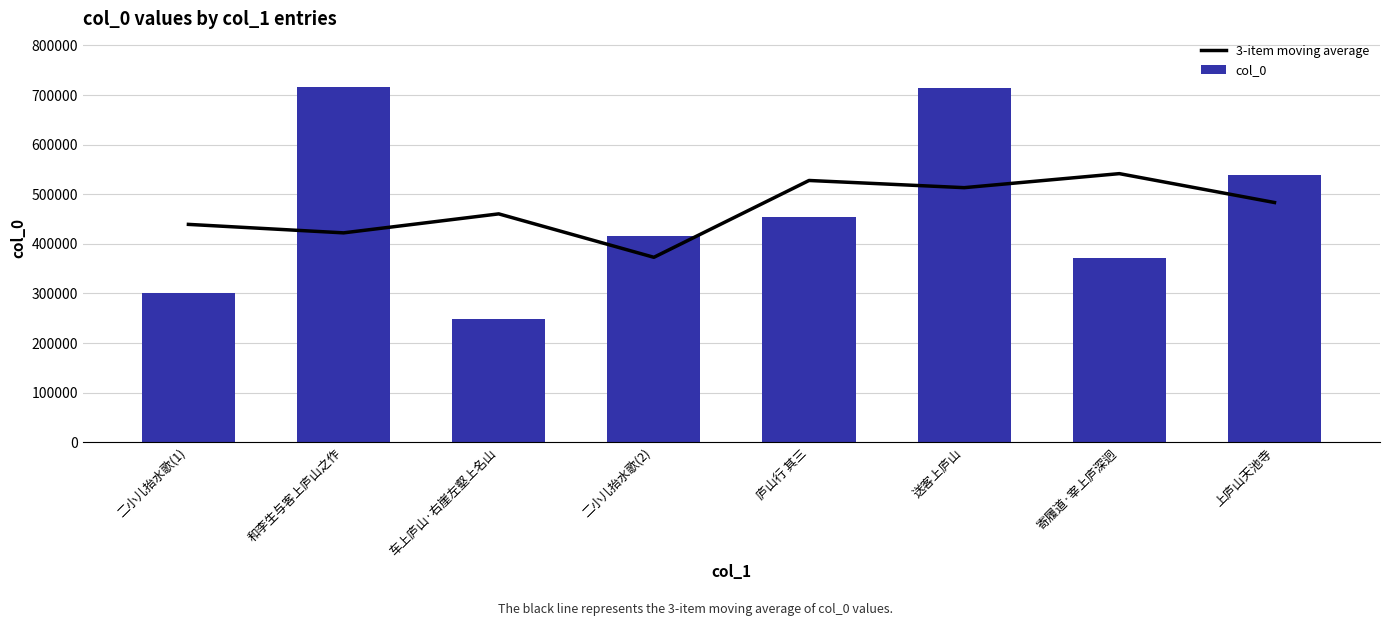

At which category is the sum across all series the highest?

送客上庐山